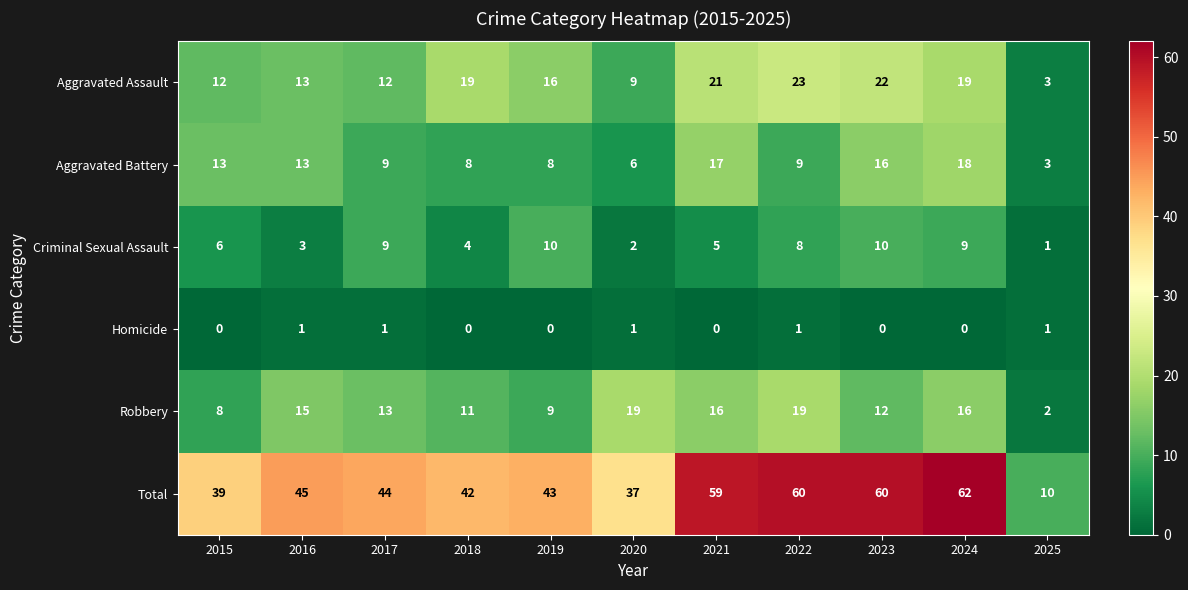

Read the Robbery value at 2022, to the nearest 10.

20